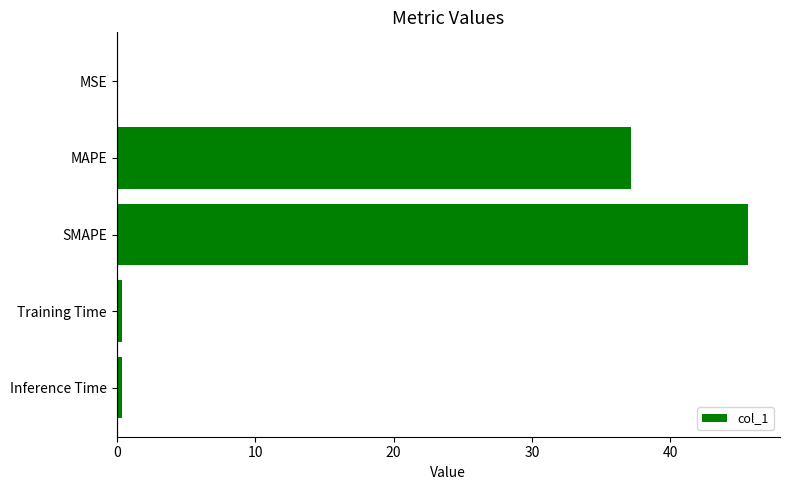

At which category does the chart reach its peak across all series?

SMAPE